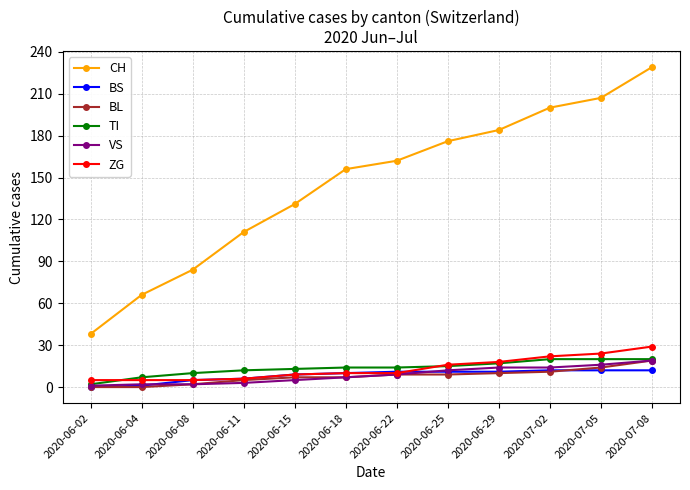

Which label corresponds to the largest value in the chart?

2020-07-08